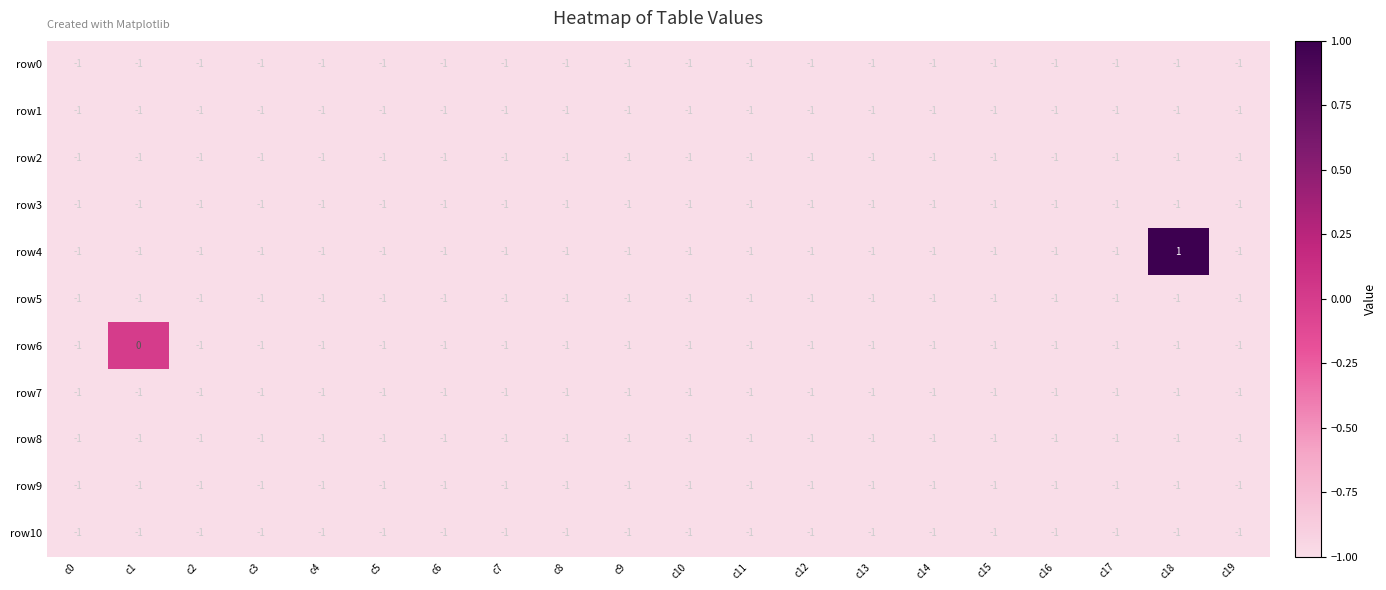

True or false: row7 has a value of -1 at c6.

True